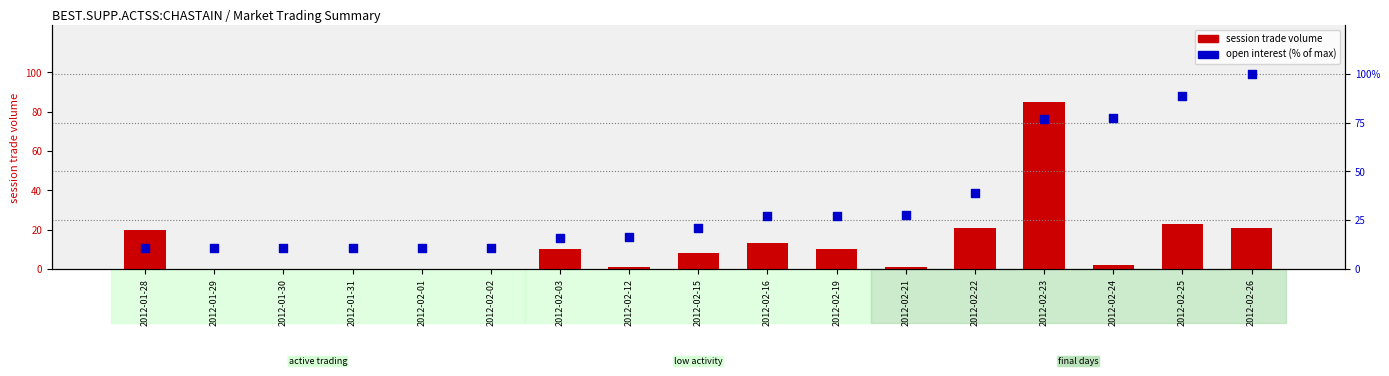

What are all the series names shown in the legend?

session trade volume, open interest (% of max)